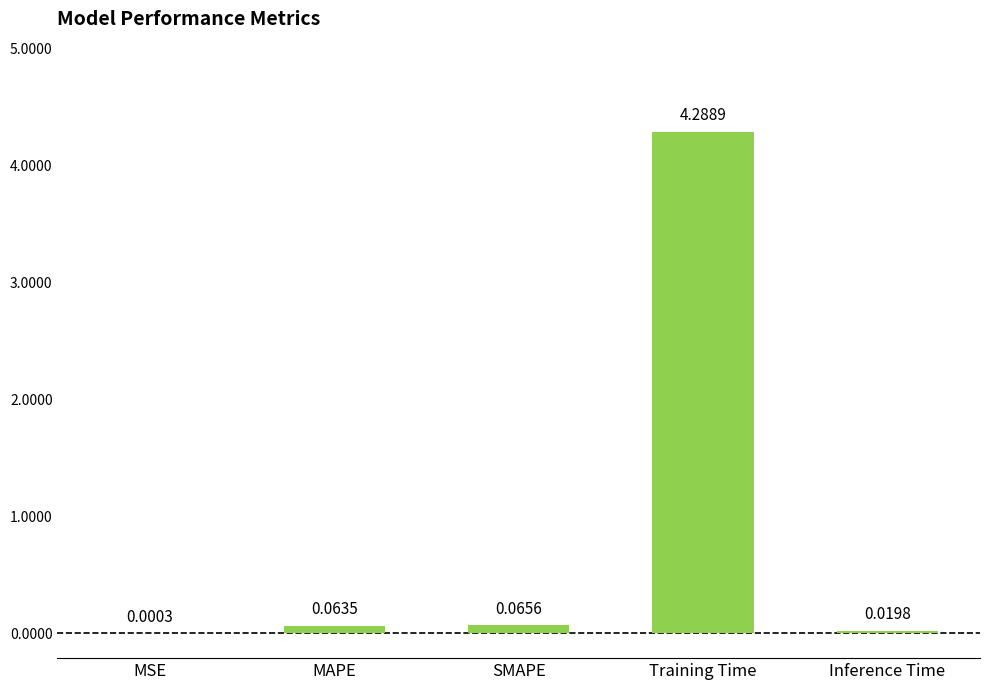

What is the change in value from MSE to SMAPE?

+0.1